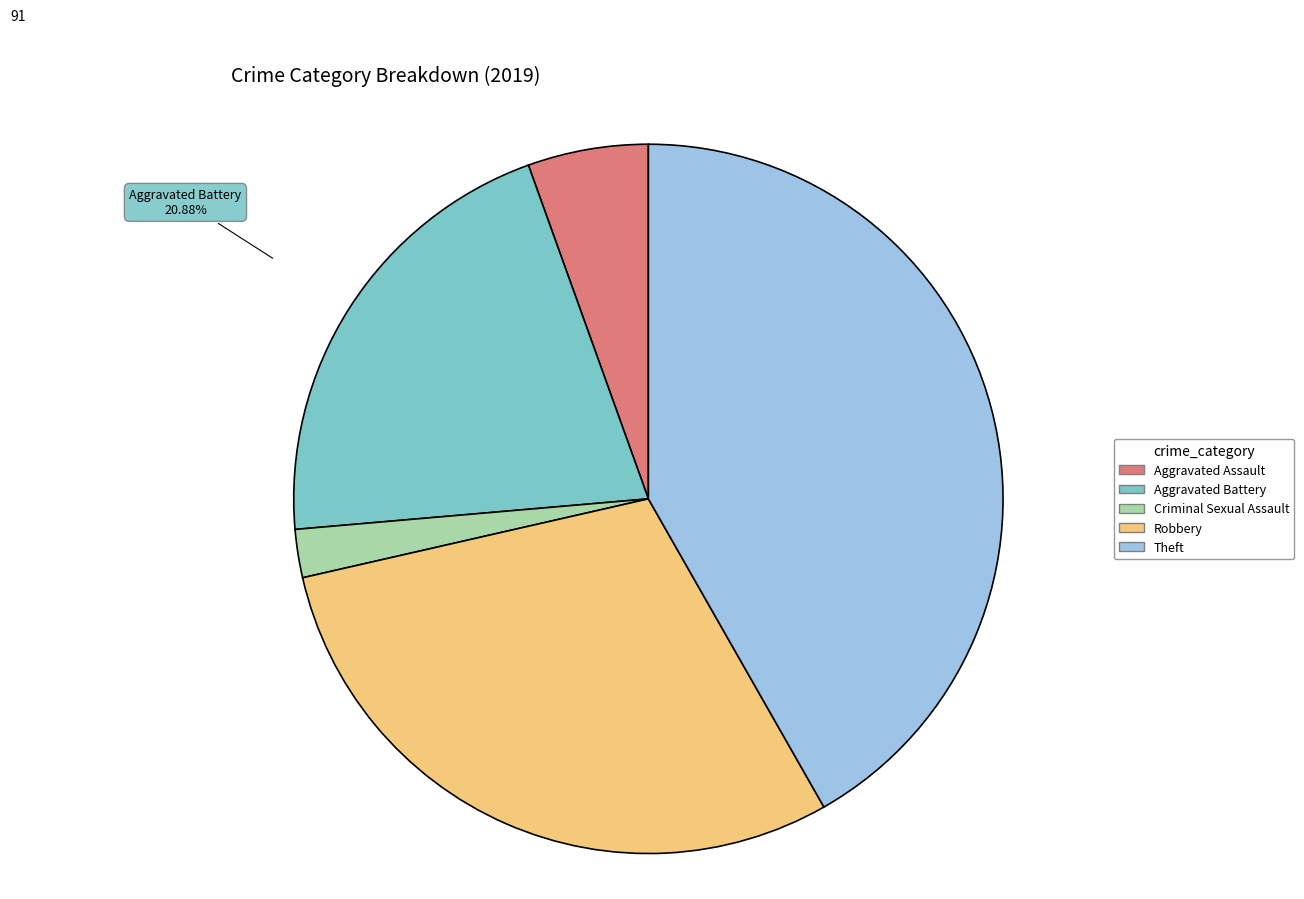

What percentage is the Theft slice, to the nearest percent?

42%